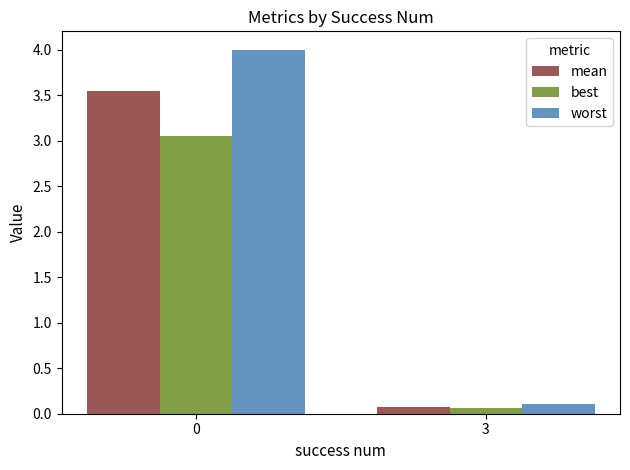

What are all the series names shown in the legend?

mean, best, worst